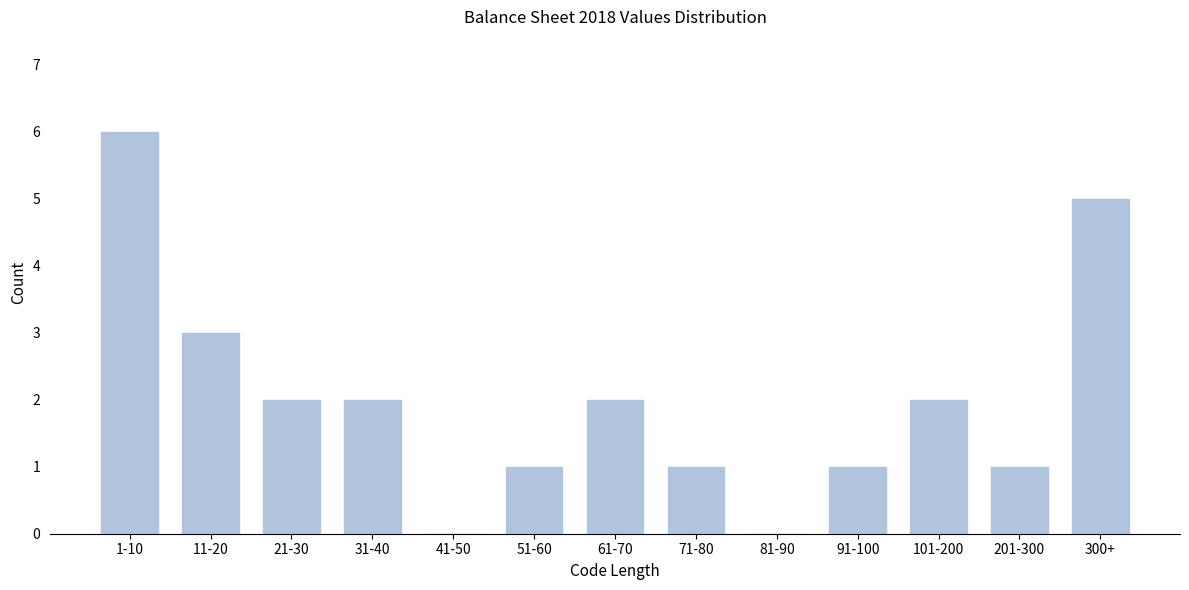

Reading left to right, what are all the values shown in this chart?

1-10=6	11-20=3	21-30=2	31-40=2	41-50=0	51-60=1	61-70=2	71-80=1	81-90=0	91-100=1	101-200=2	201-300=1	300+=5